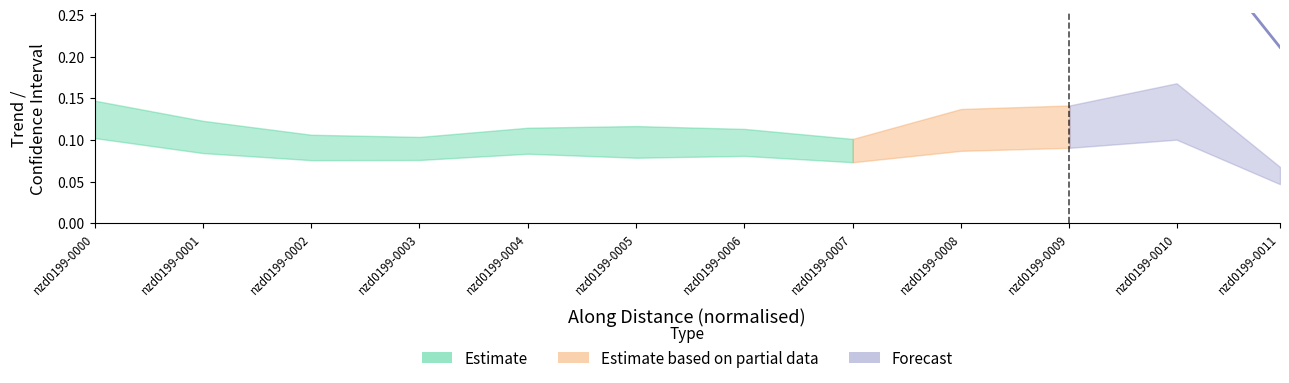

Does the chart display data point markers on the line(s)?

No